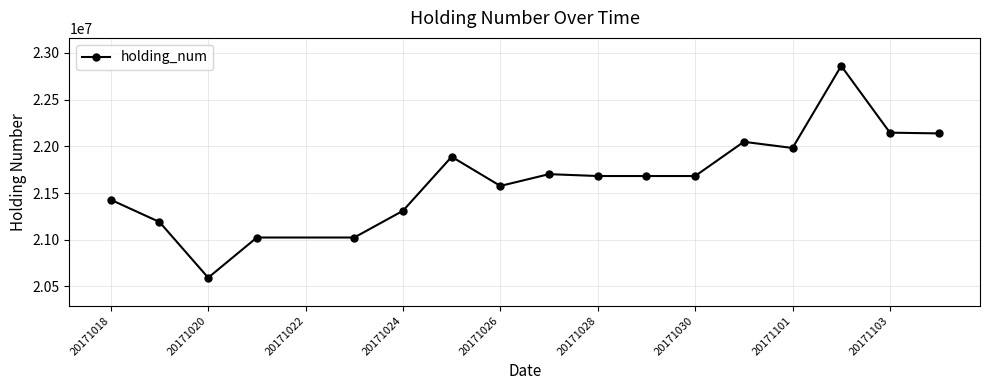

What is the difference between the maximum and minimum values?

2266000